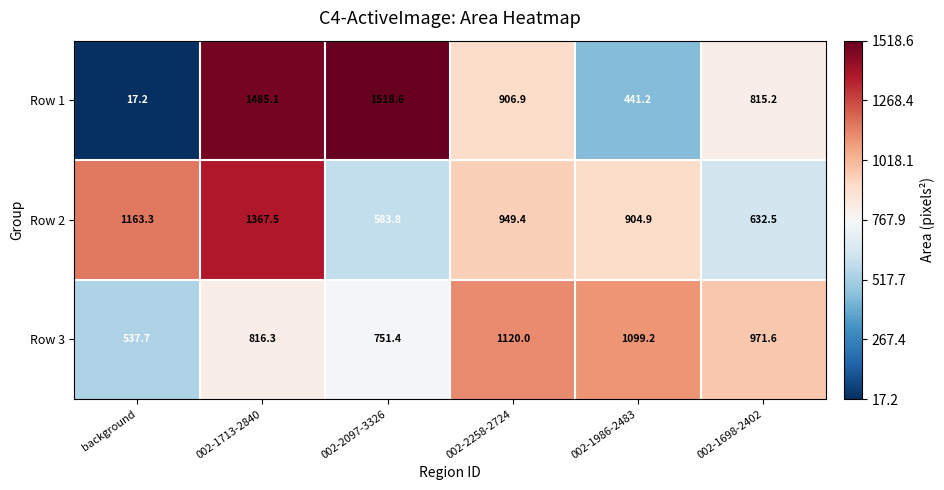

What is the minimum value shown in the chart?

17.2